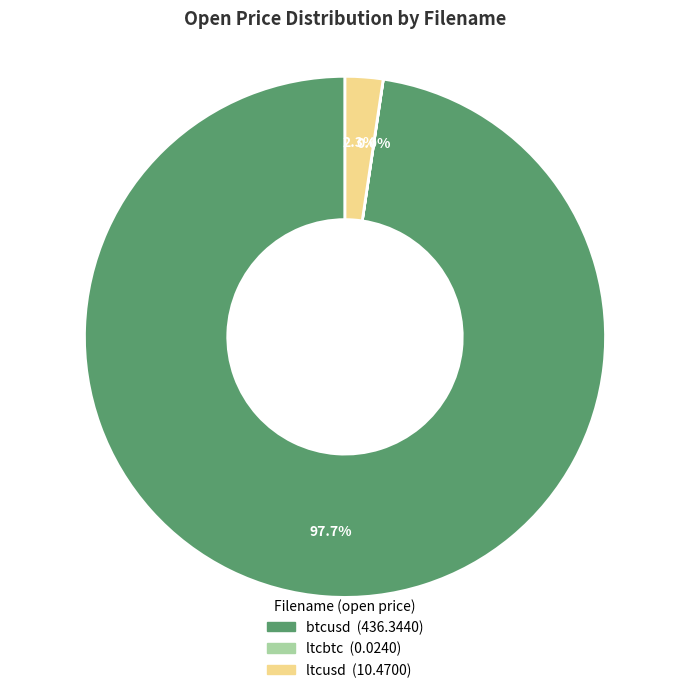

Which slice is the largest?

btcusd